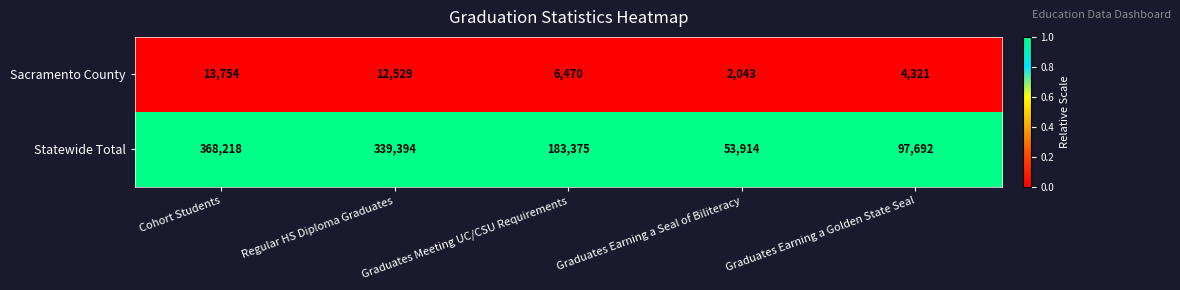

What is the difference between the highest and lowest values at Graduates Earning a Seal of Biliteracy?

51871